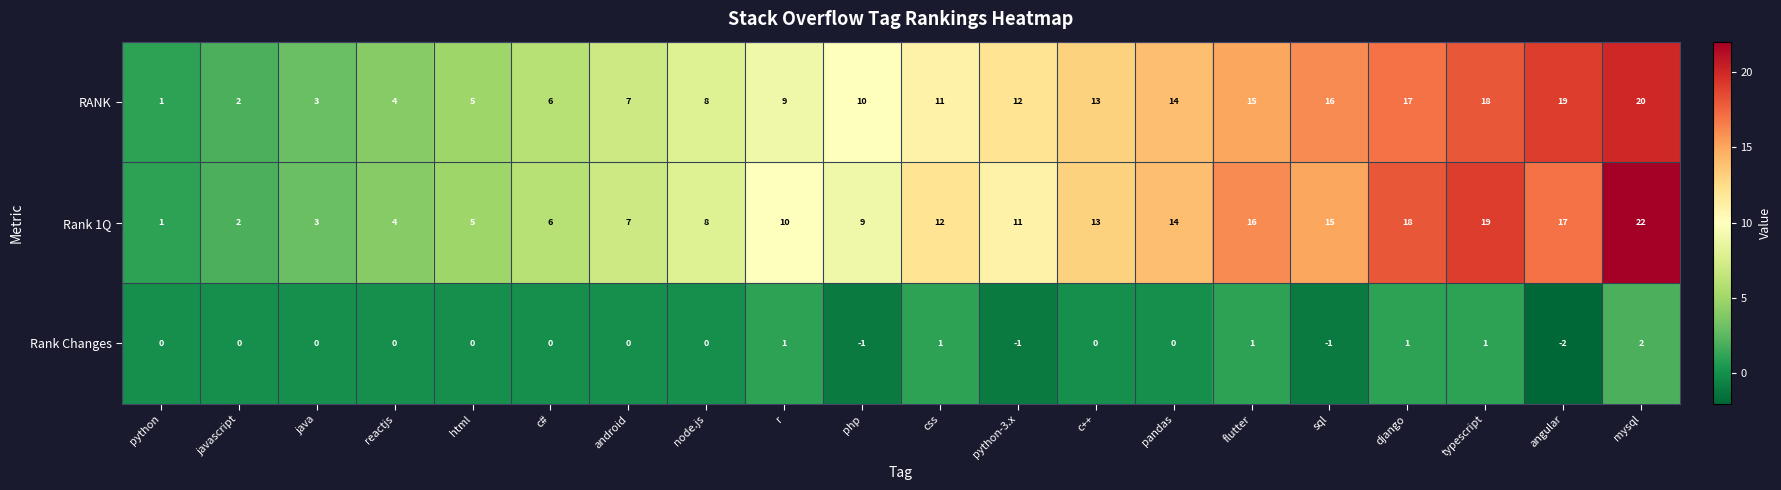

Which series has the largest total across all categories?

Rank 1Q